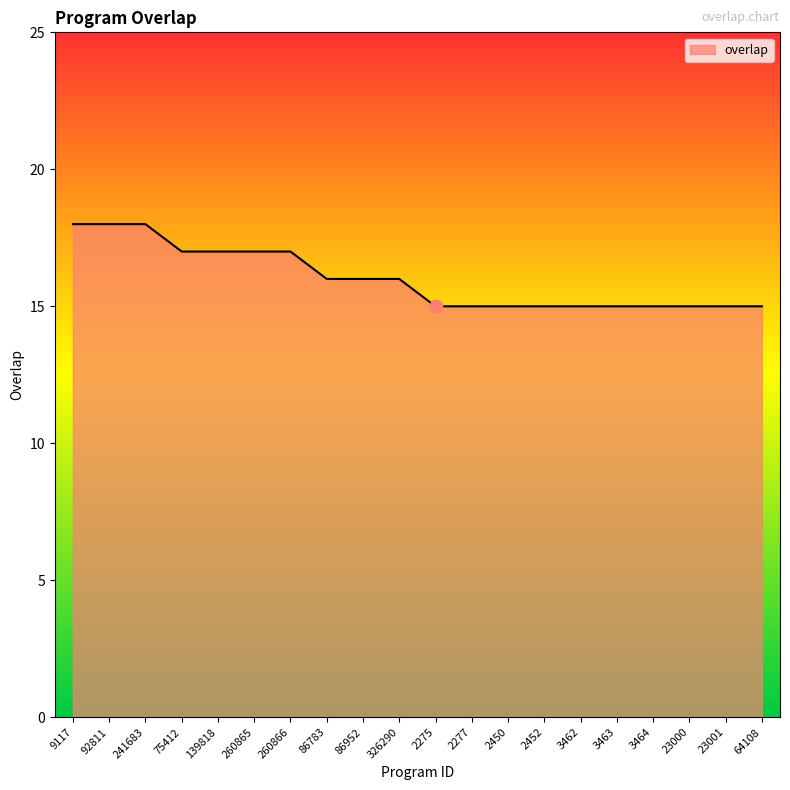

Approximately how many times larger is the value at 86952 compared to 2452?

1.1